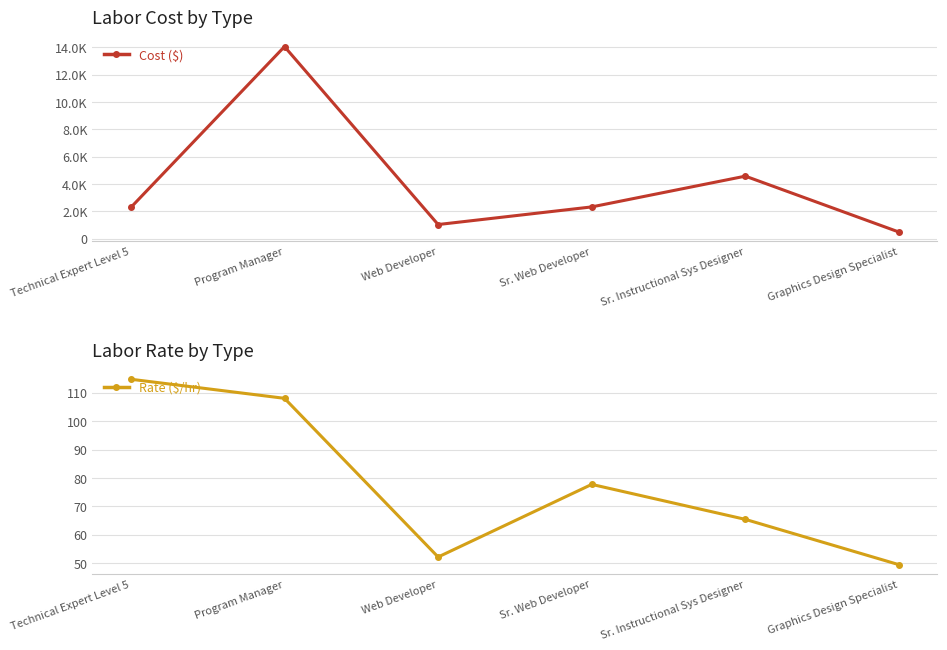

At which label does Rate ($/hr) reach its peak?

Technical Expert Level 5